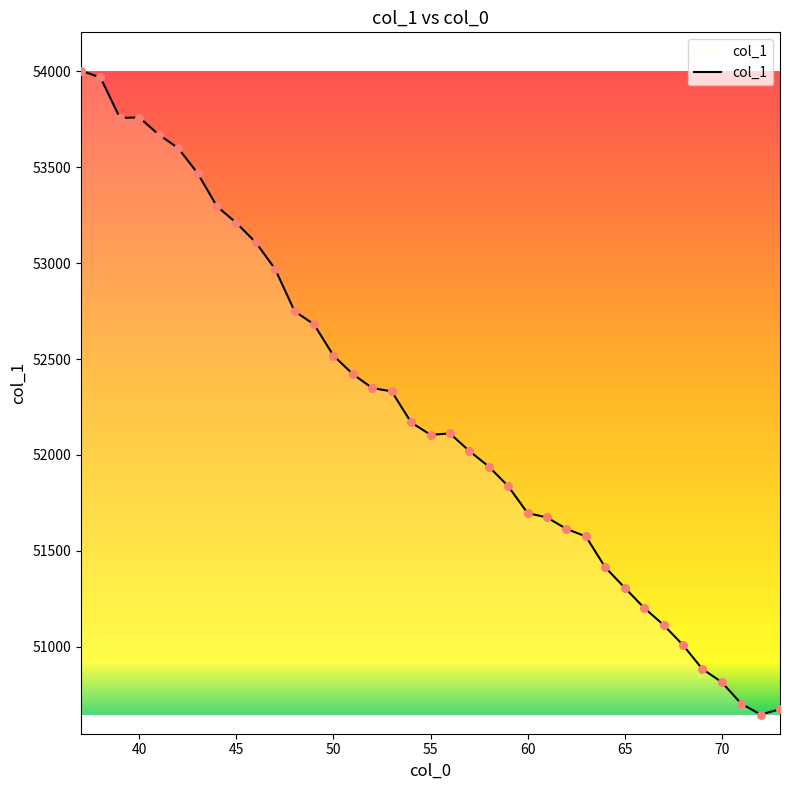

What is the difference between the maximum and minimum values?

3357.3